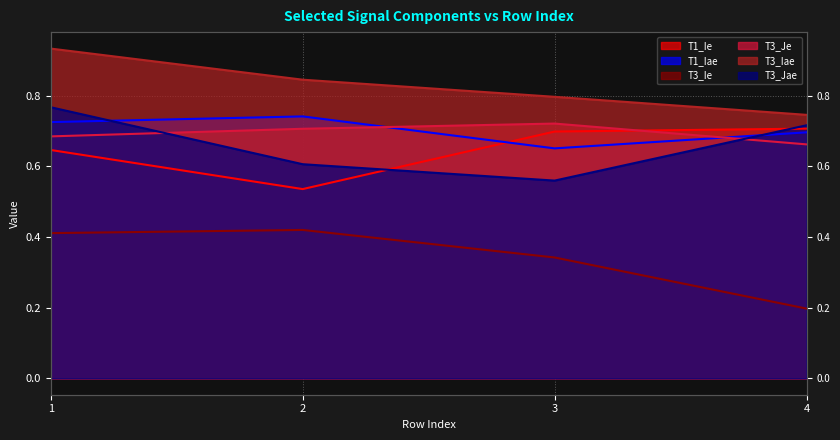

Is it true that T1_Ie equals 1.0 at 1?

False